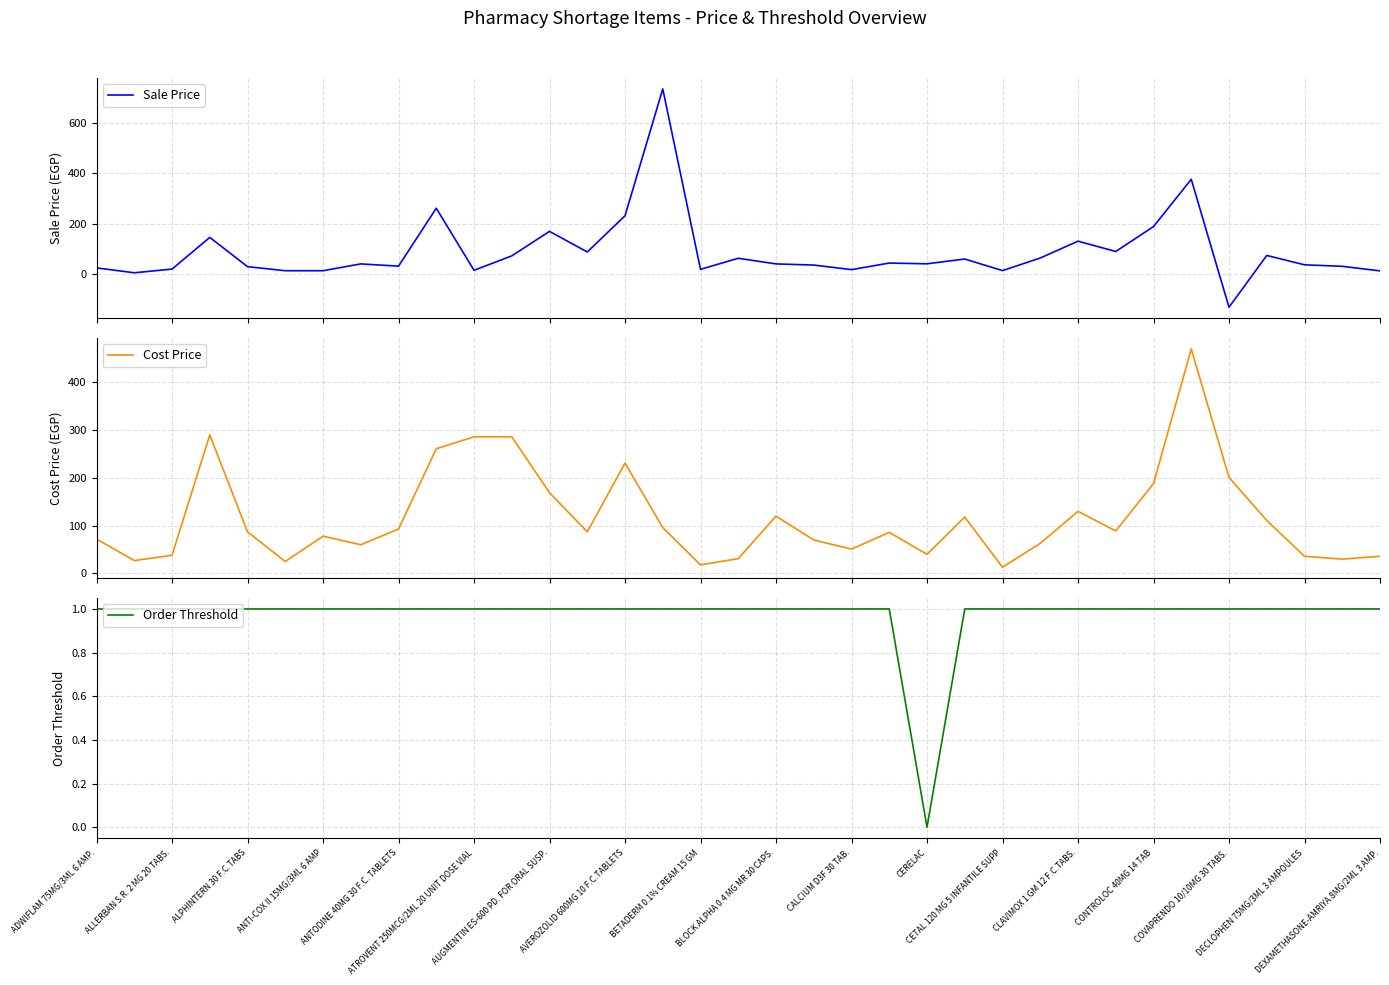

What is the difference between the highest and lowest values at CONTROLOC 40MG 14 TAB?

187.0